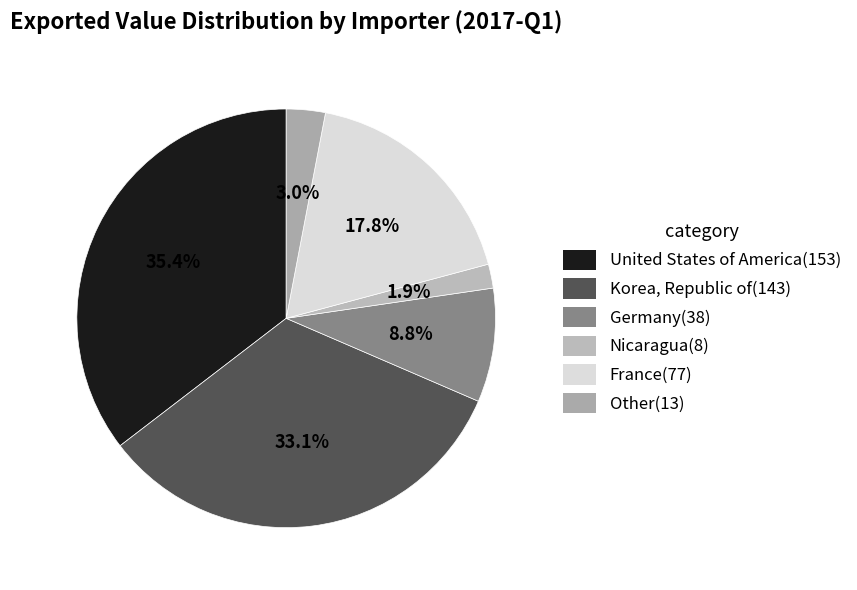

How many segments does this pie chart have?

6